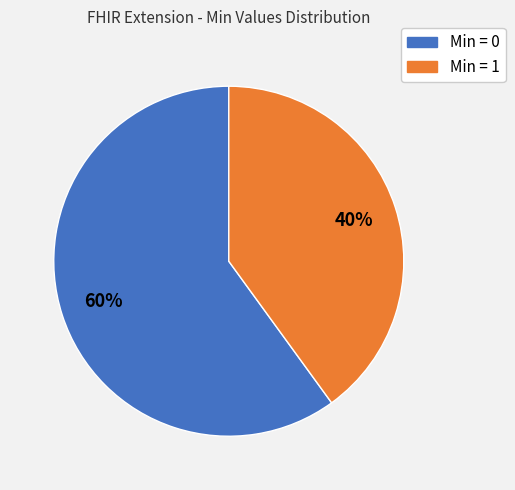

Does any single category account for the majority?

Yes